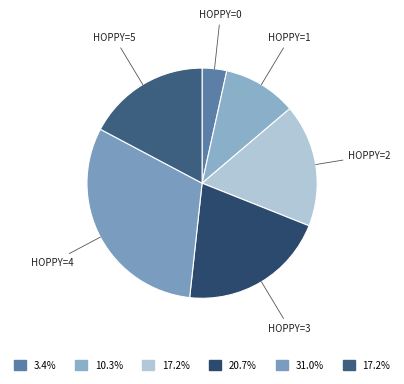

Does HOPPY=4 account for over 50% of the chart?

No